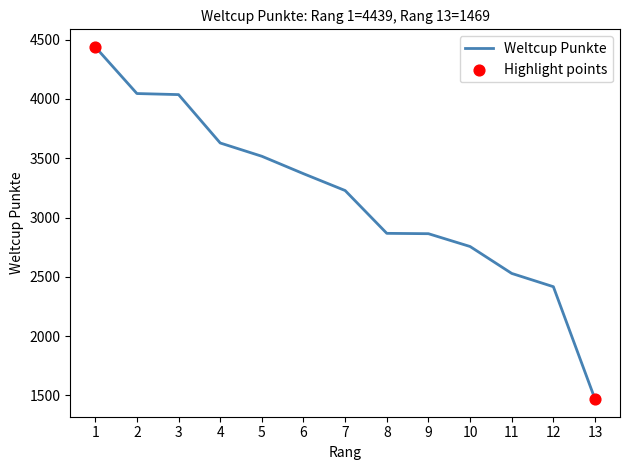

What is the ratio of the value at 7 to the value at 13?

2.2